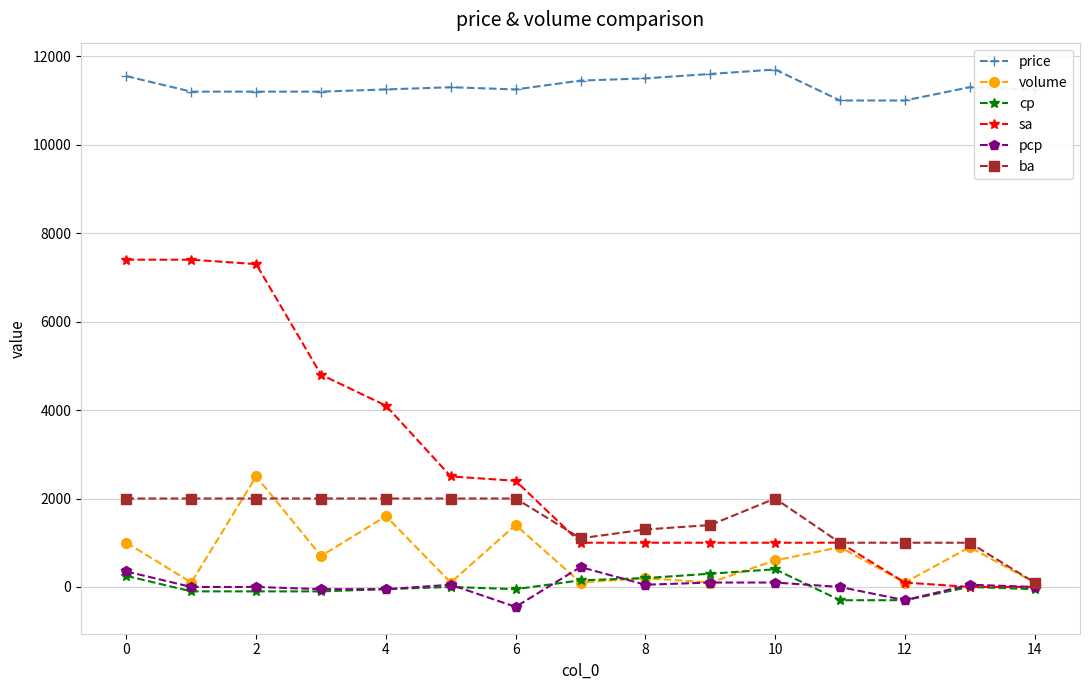

True or false: cp has more than 0 points higher than both neighbors.

True